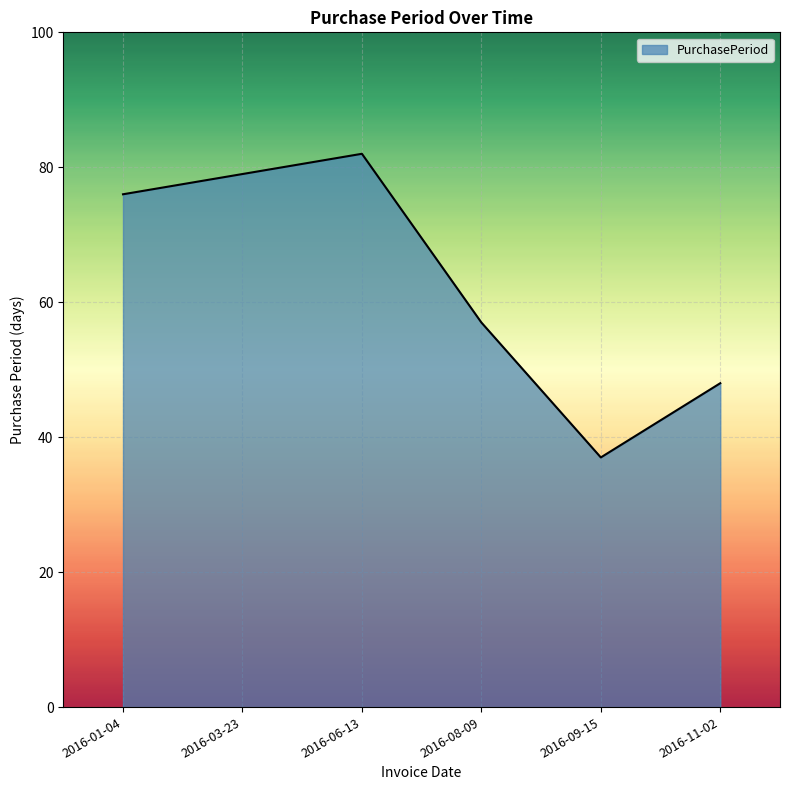

True or false: the data has more than 0 interior local peaks.

True